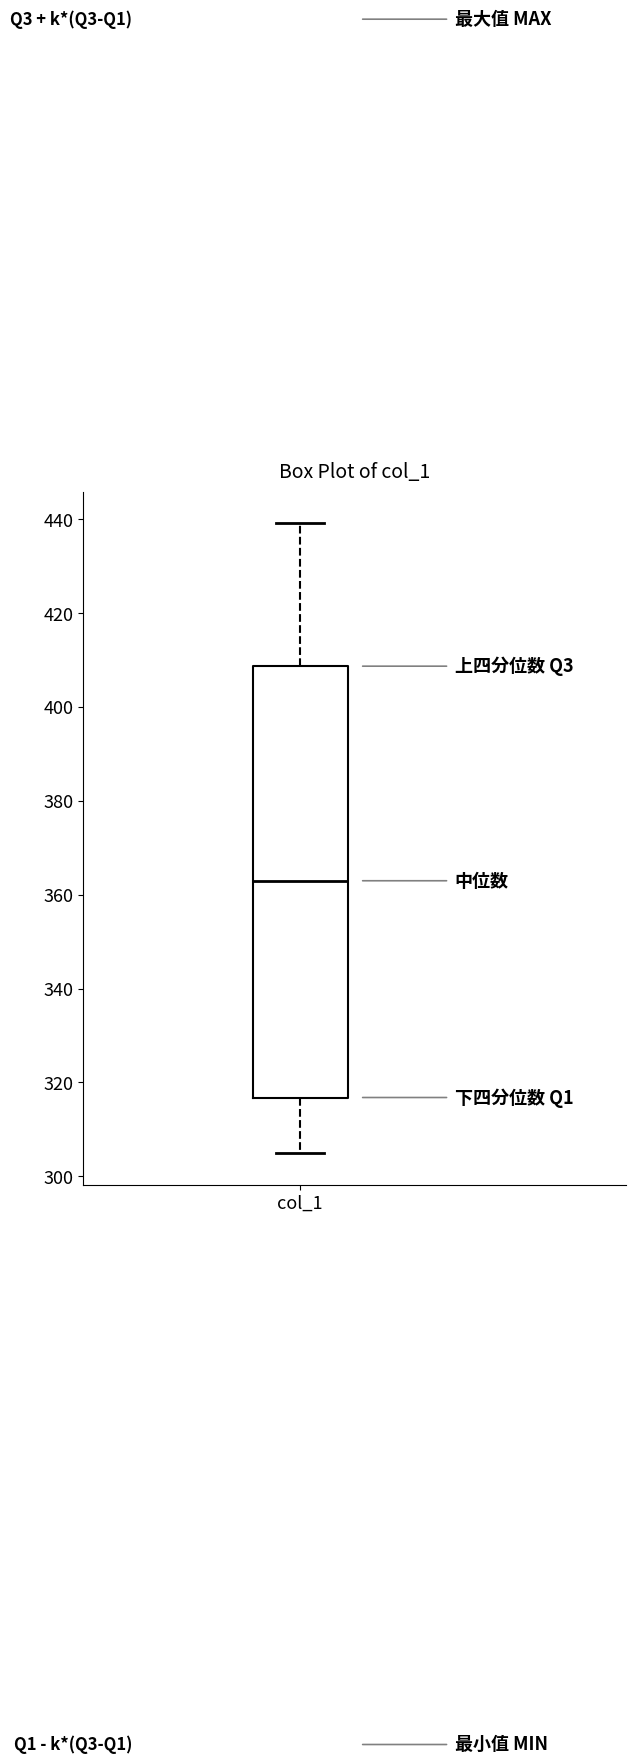

Transcribe this box plot: give where the median line is, the range the box spans, and where the two whiskers end, as read against the y-axis. The values are not printed on the chart, so give them approximately, as read against the axis.

median 364, box 316 to 408, whiskers 304 to 440